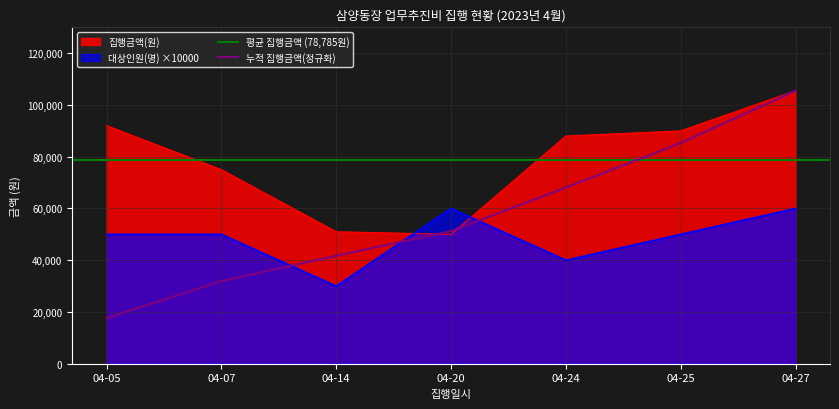

Reading right to left, transcribe all the data shown in this chart.

집행금액(원): 105500	90000	88000	50000	51000	75000	92000
대상인원(명): 60000	50000	40000	60000	30000	50000	50000